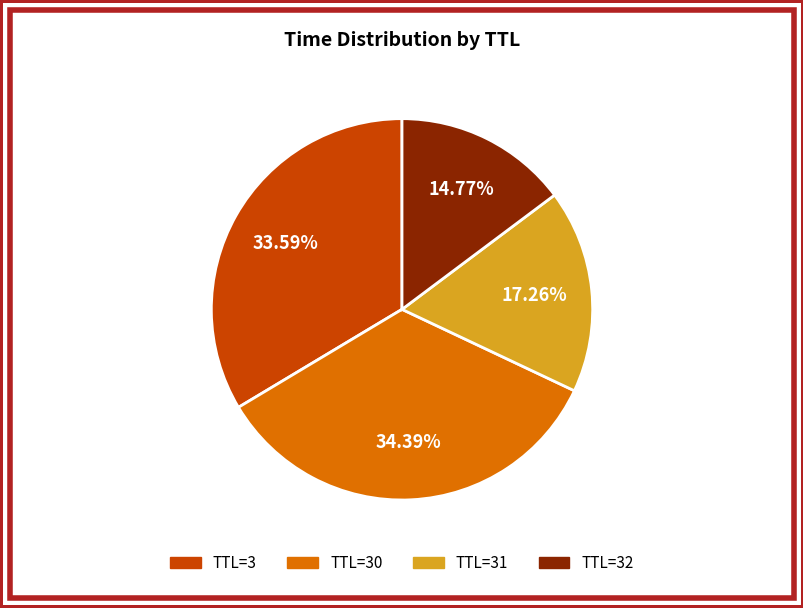

Is there any slice that represents more than half of the pie?

No